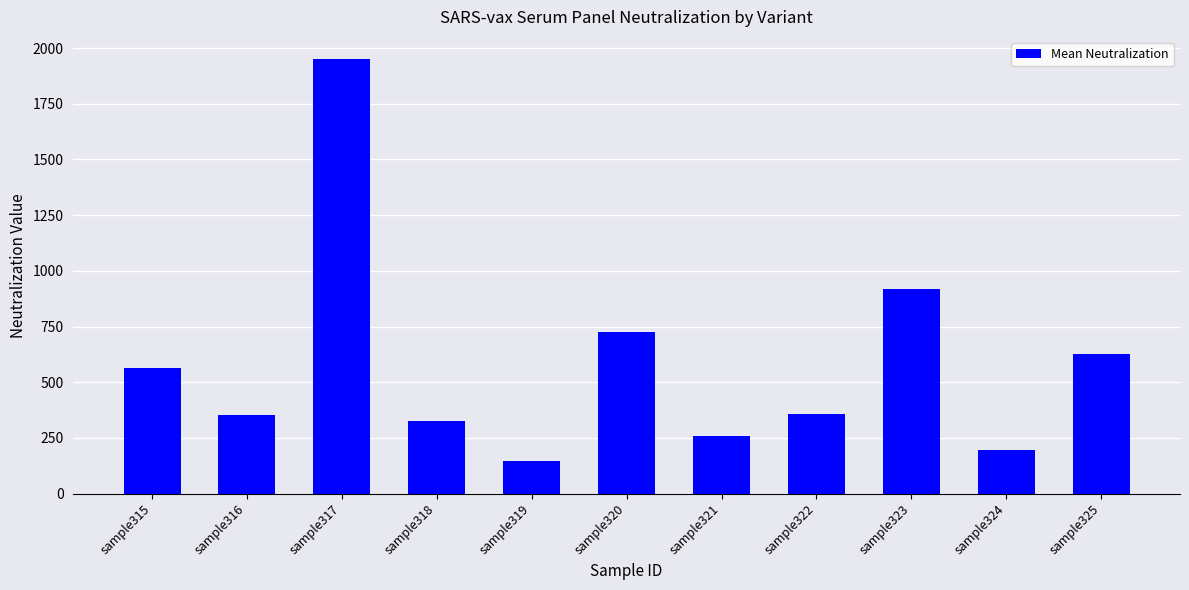

Are the bars horizontal?

No